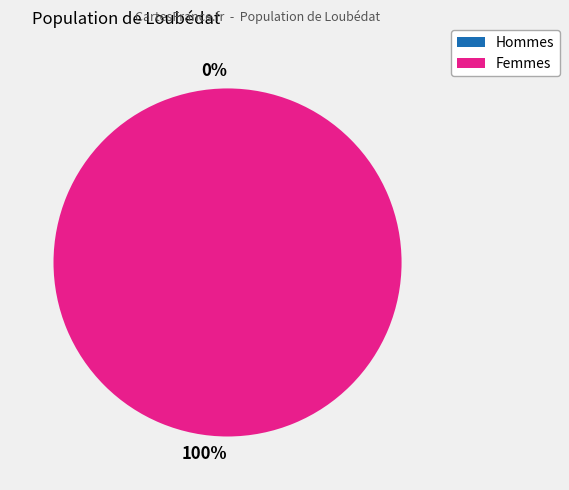

To the nearest percent, what portion does 1 represent?

100%